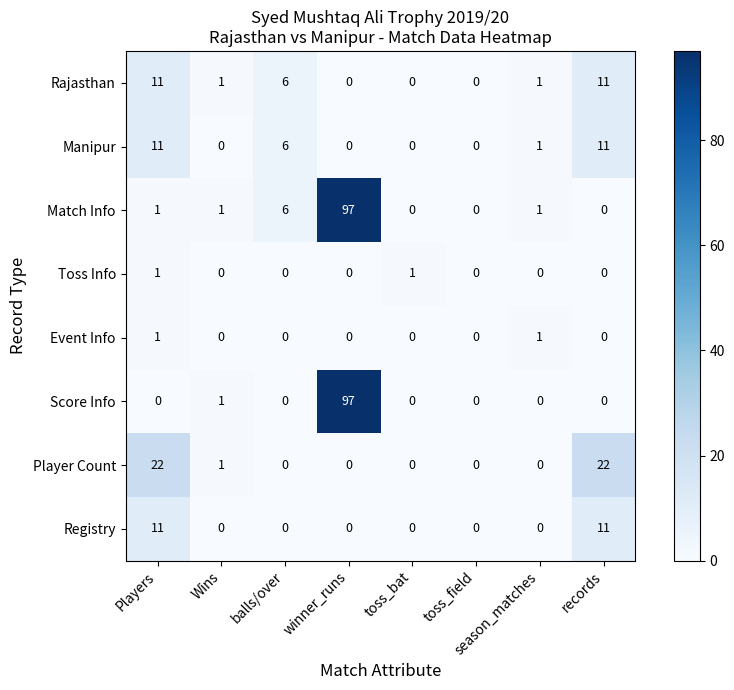

What is the difference between the maximum and second lowest values in the Match Info series?

97